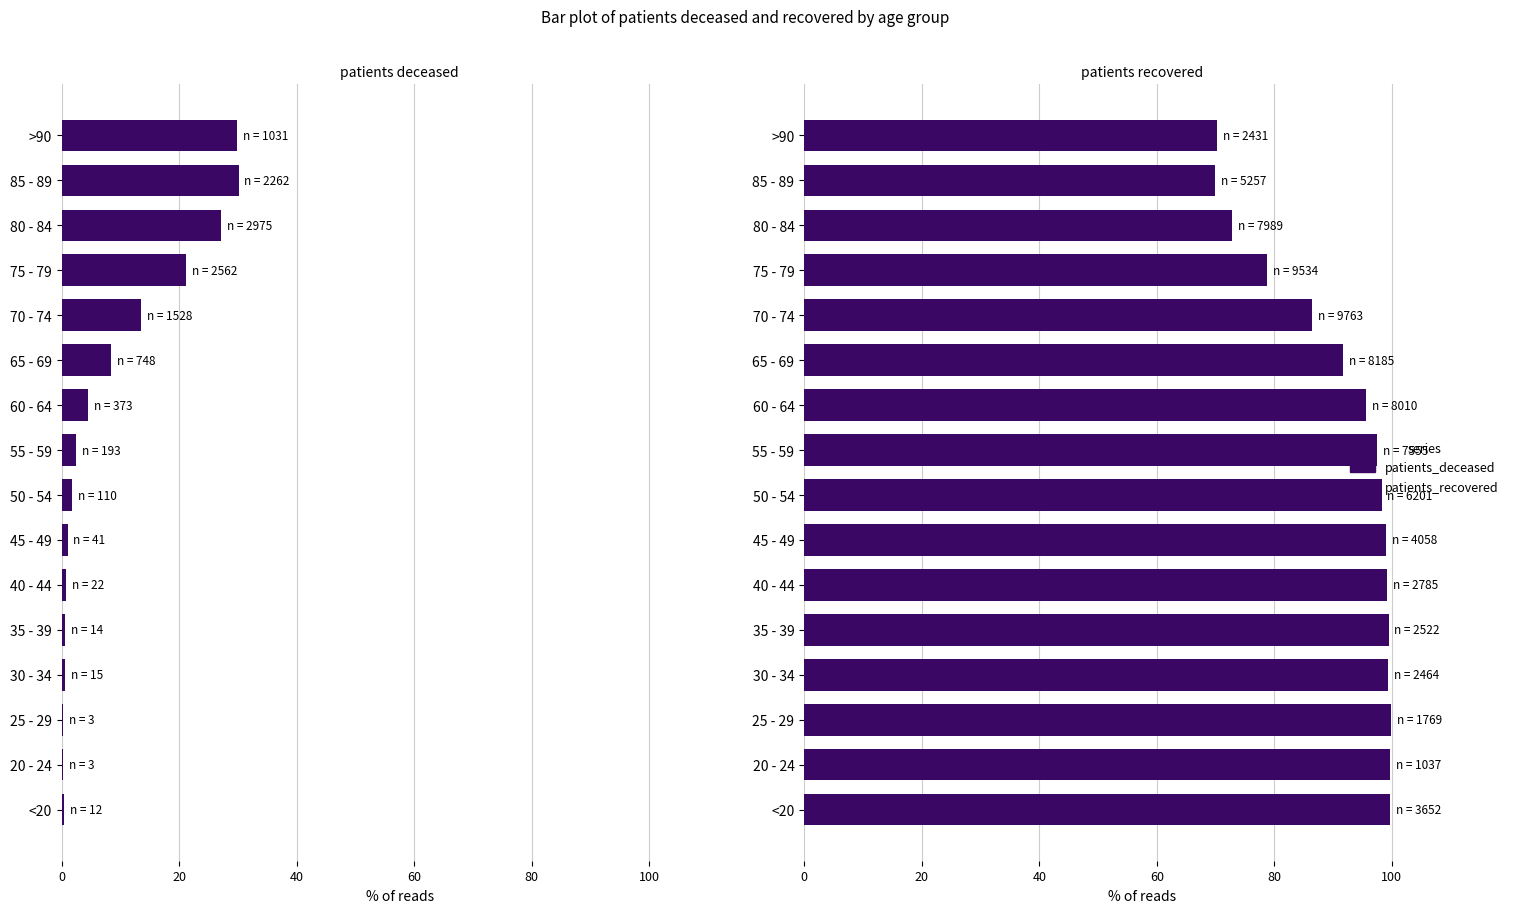

Reading left to right, extract all data points from this chart.

patients_deceased: 0.3	0.3	0.2	0.6	0.6	0.8	1.0	1.7	2.5	4.4	8.4	13.5	21.2	27.1	30.1	29.8
patients_recovered: 99.7	99.7	99.8	99.4	99.4	99.2	99.0	98.3	97.5	95.6	91.6	86.5	78.8	72.9	69.9	70.2